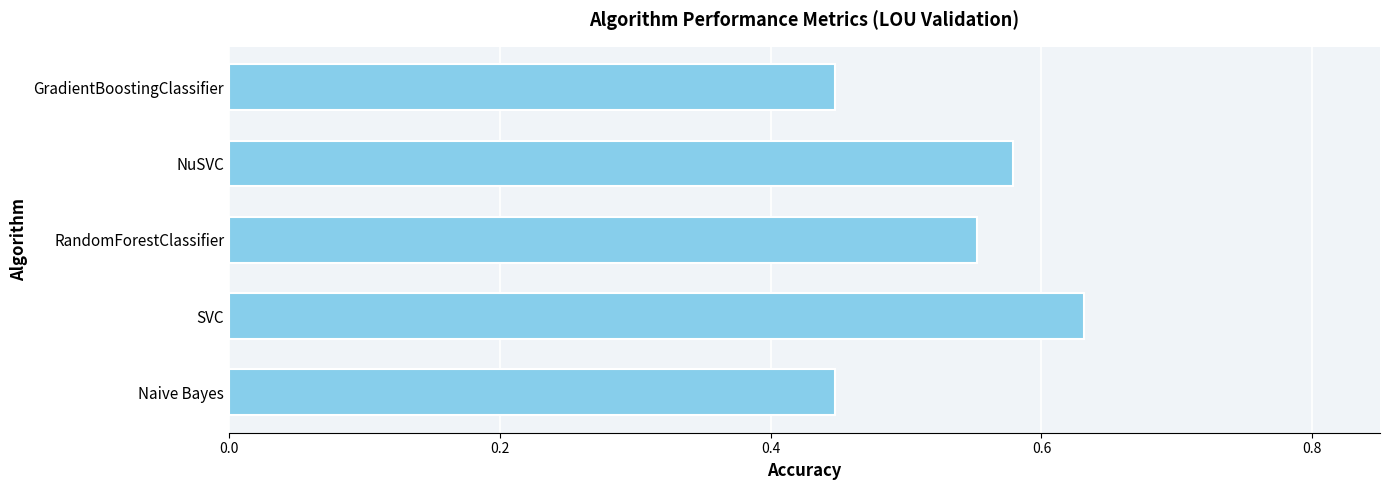

Is it true that the value at SVC is 0.9?

False